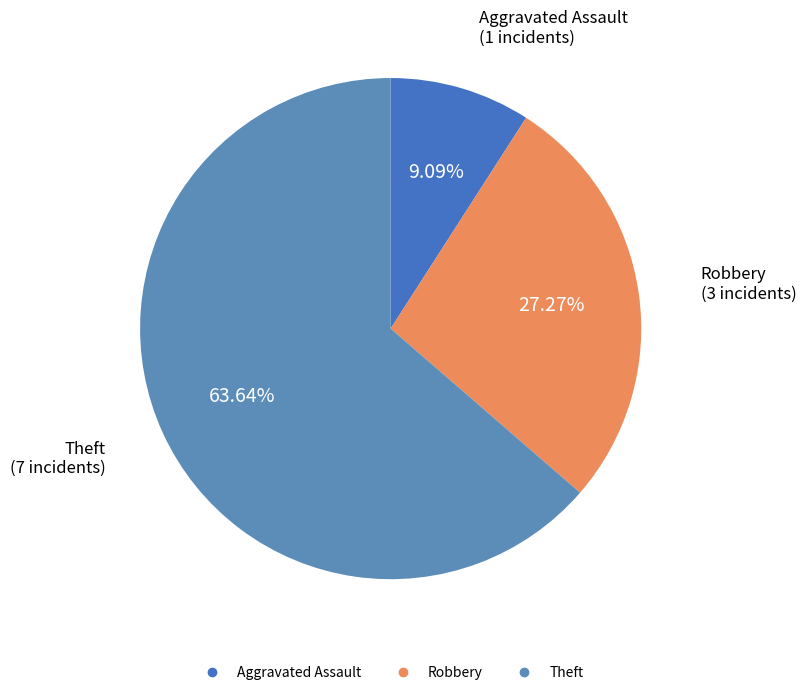

How many slices are in this pie chart?

3